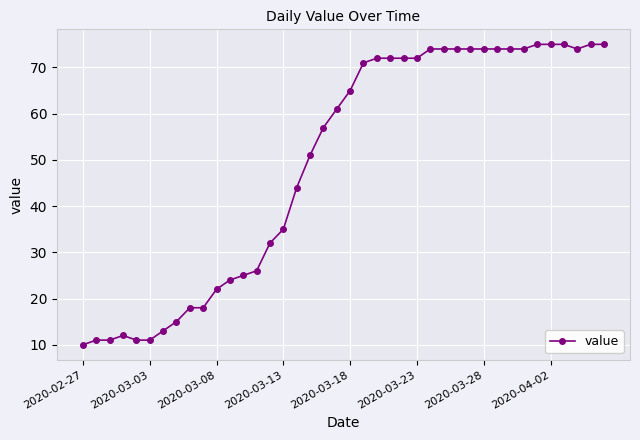

What is the smallest value displayed?

10